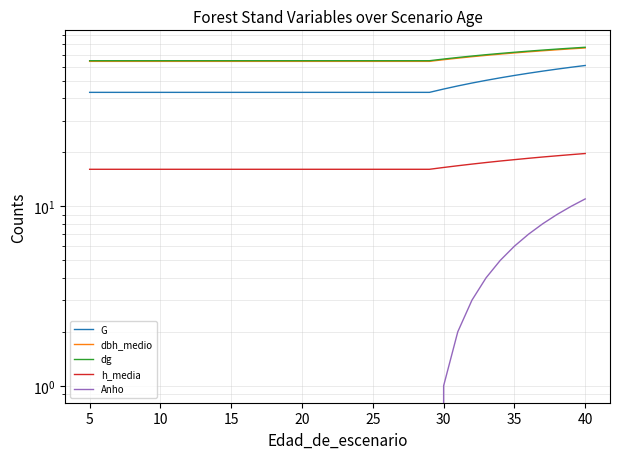

Rank the series by their maximum value, from lowest to highest.

Anho, h_media, G, dbh_medio, dg